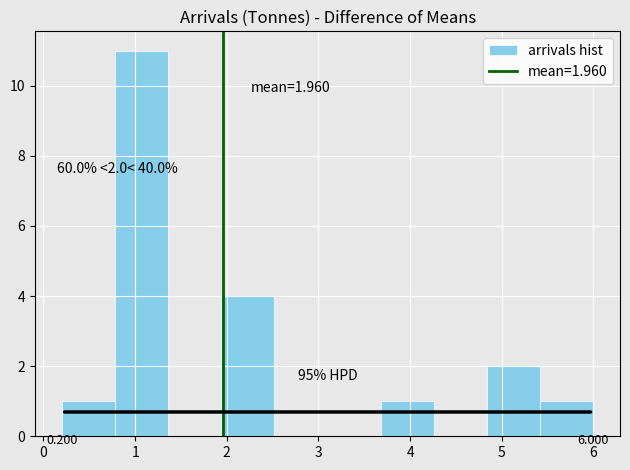

Over which range of the x-axis is the bar tallest?

0.78 to 1.36